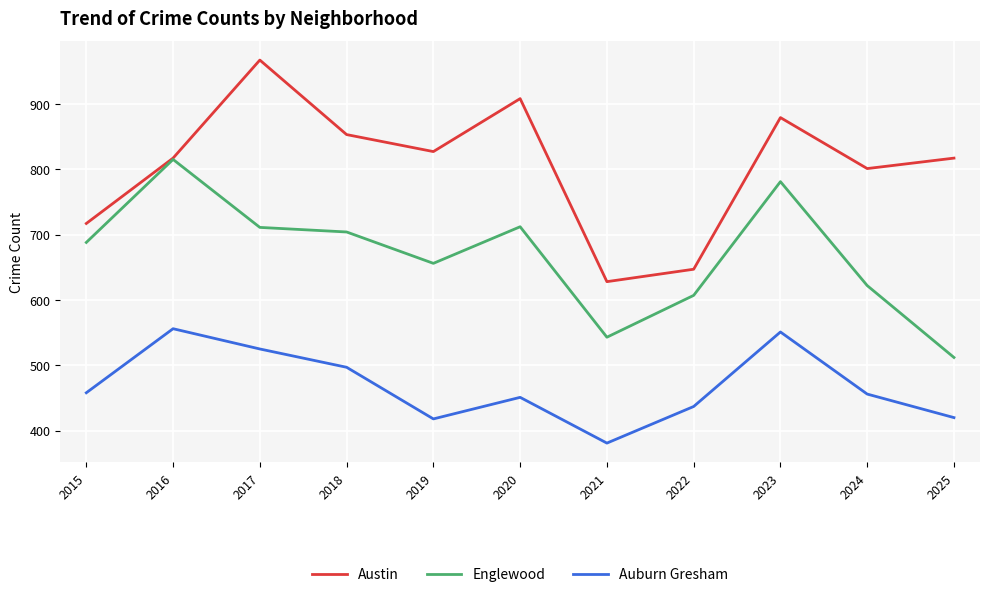

What is the difference between the Auburn Gresham values at 2025 and 2015?

38